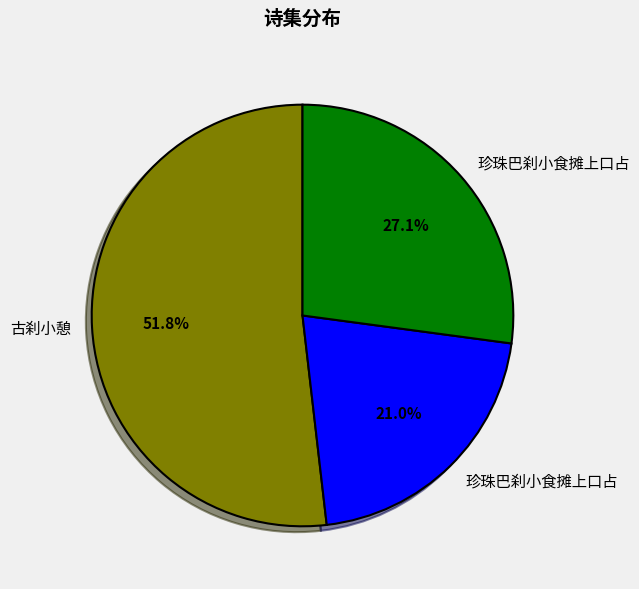

Count the number of slices in the pie.

3